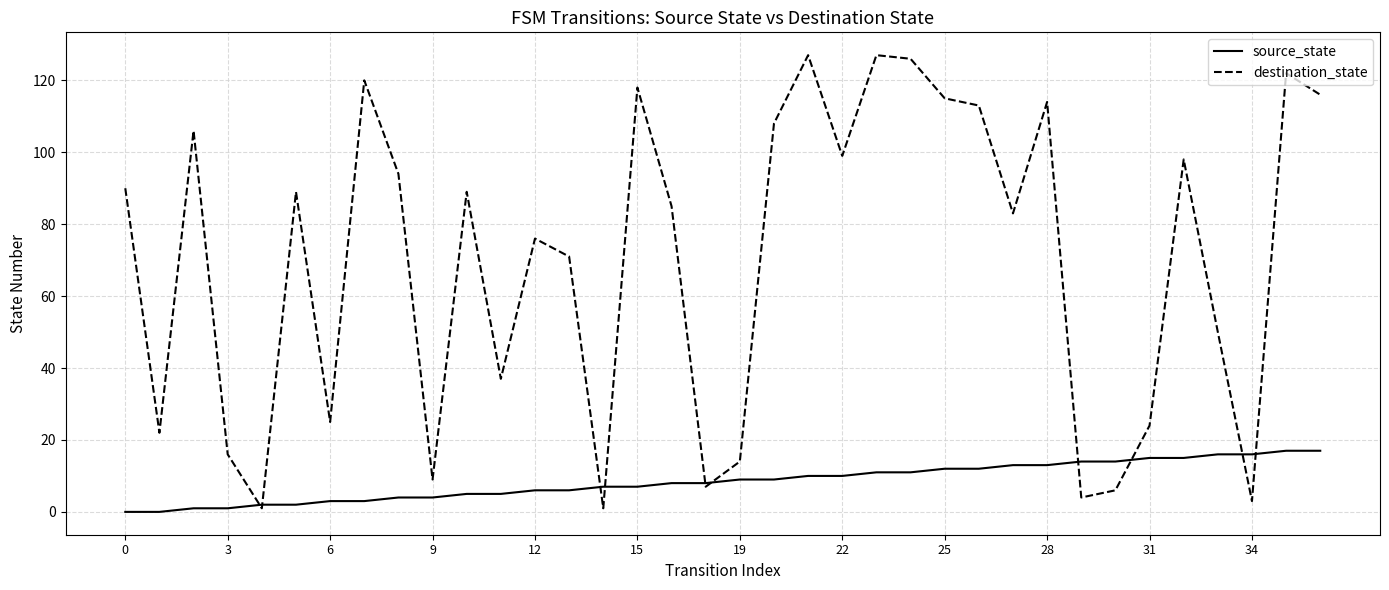

List the series in order of their peak value, highest first.

destination_state, source_state